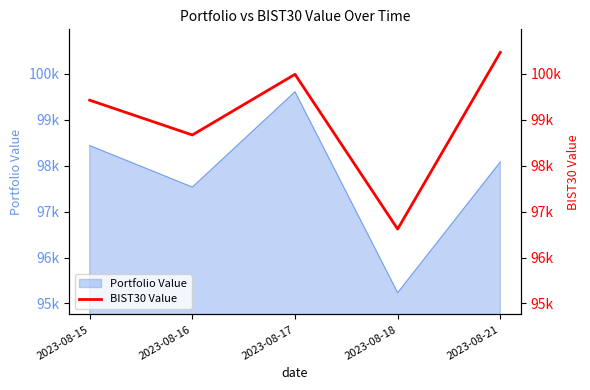

Is it true that the value at 2023-08-15 is 160640.1?

False